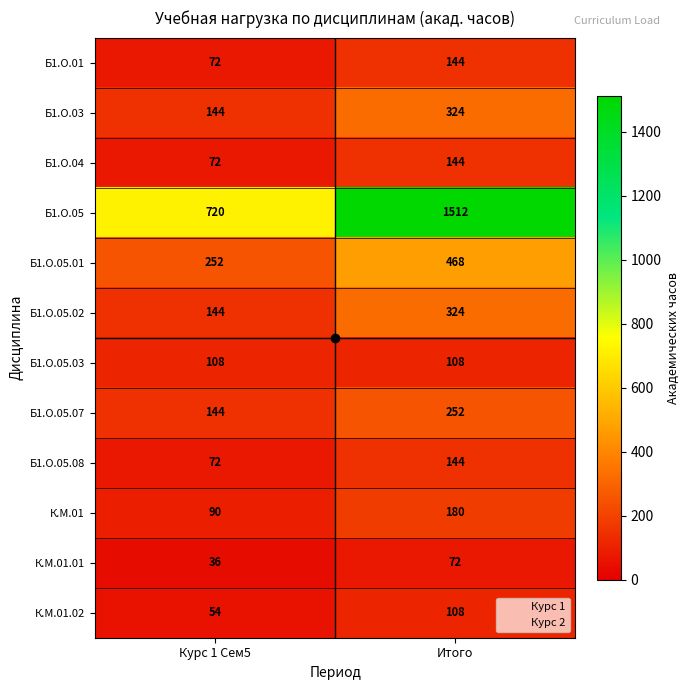

Rank the categories by Б1.О.04 value from highest to lowest.

Итого, Курс 1 Сем5